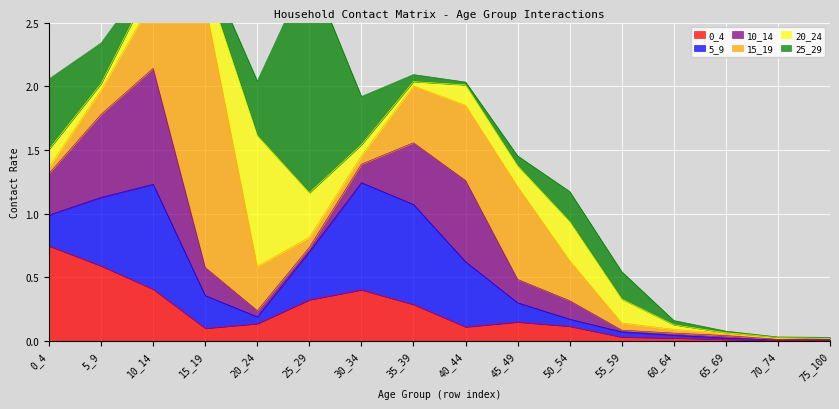

How many interior local peaks does the 25_29 series have?

2